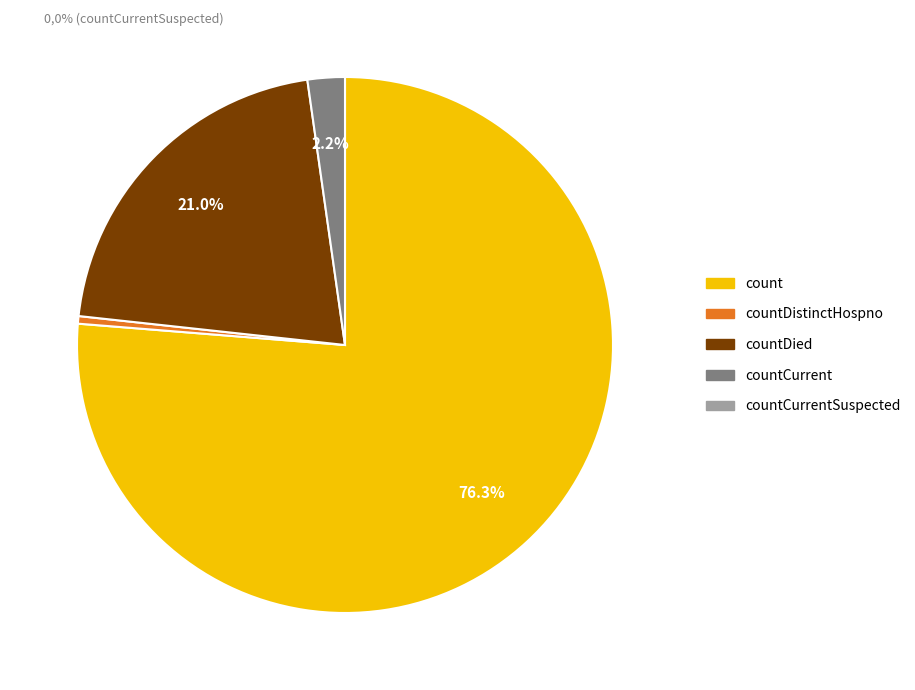

To the nearest percent, what is the difference between the largest and smallest slice percentages?

76%